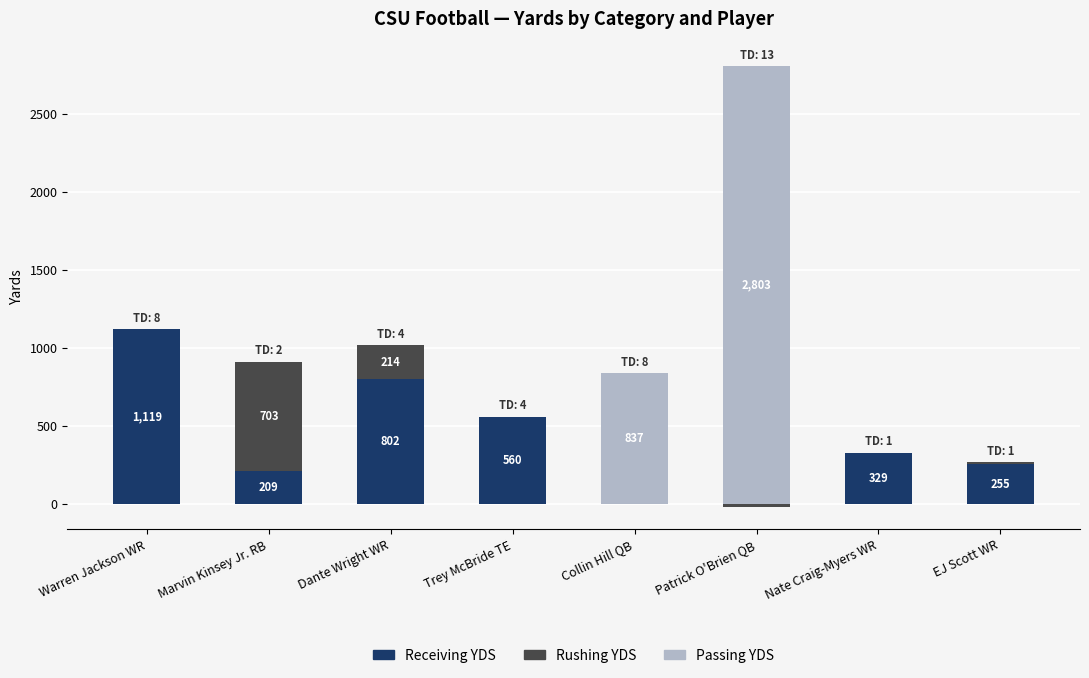

What is the difference between the maximum and minimum values in the Rushing YDS series?

724